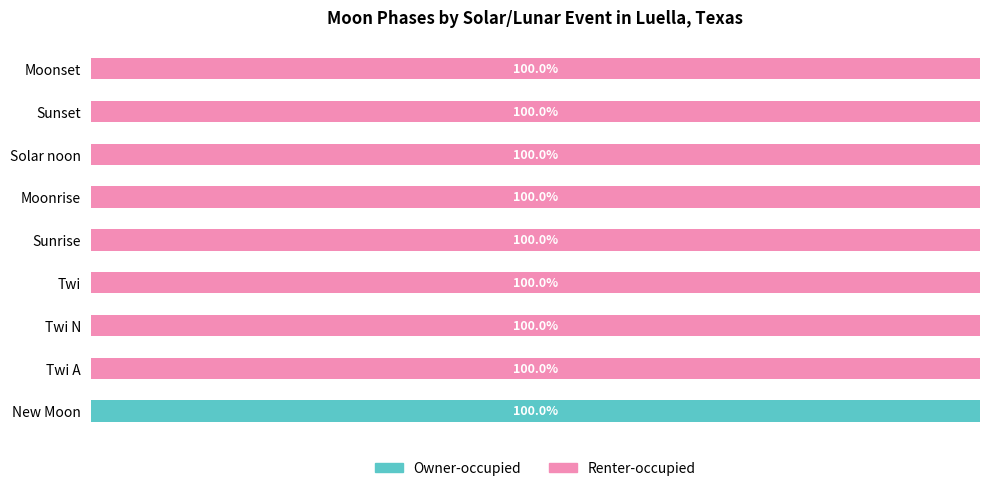

Which category has the highest value in the Owner-occupied series?

New Moon